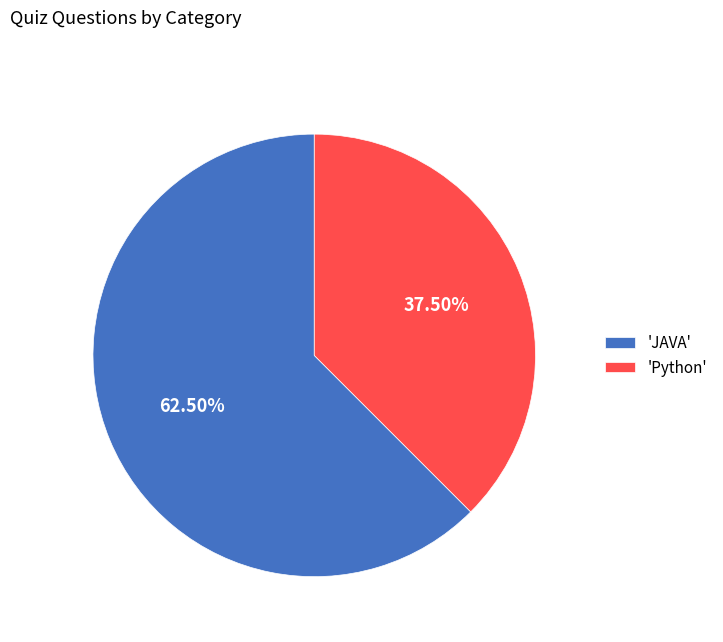

Is 'JAVA' the majority of the pie?

Yes